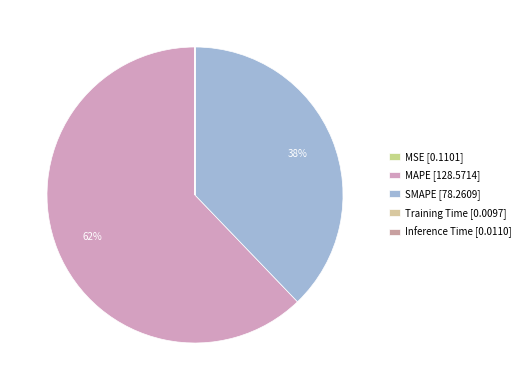

What percentage is the MAPE slice, to the nearest percent?

62%